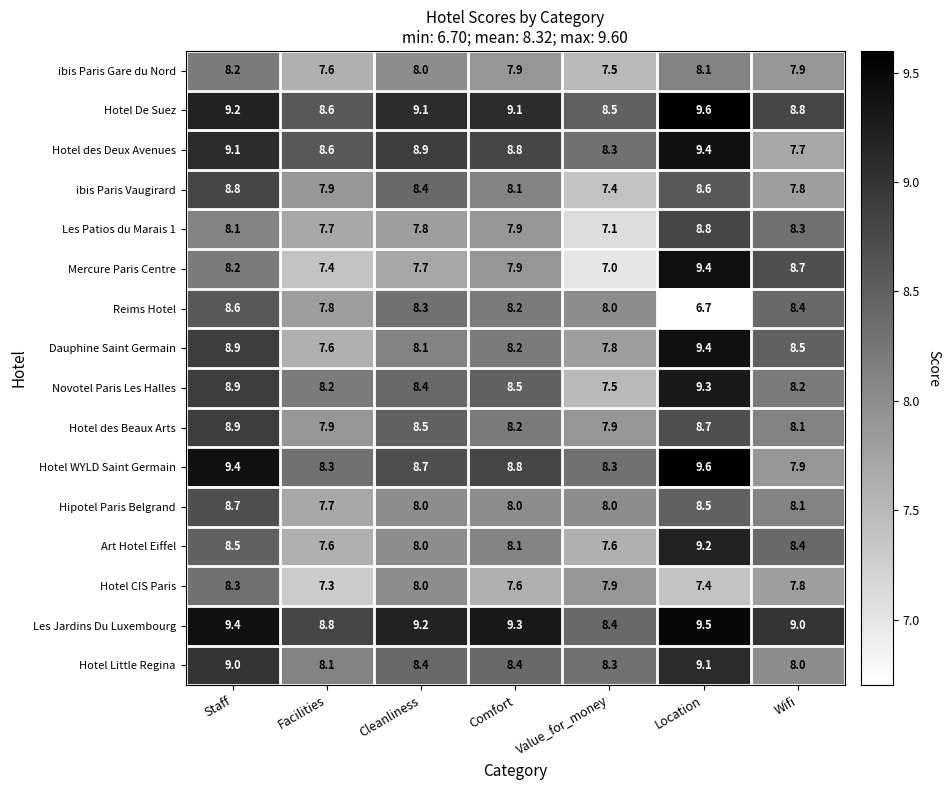

What is the difference between the Hotel WYLD Saint Germain values at Wifi and Facilities?

0.4